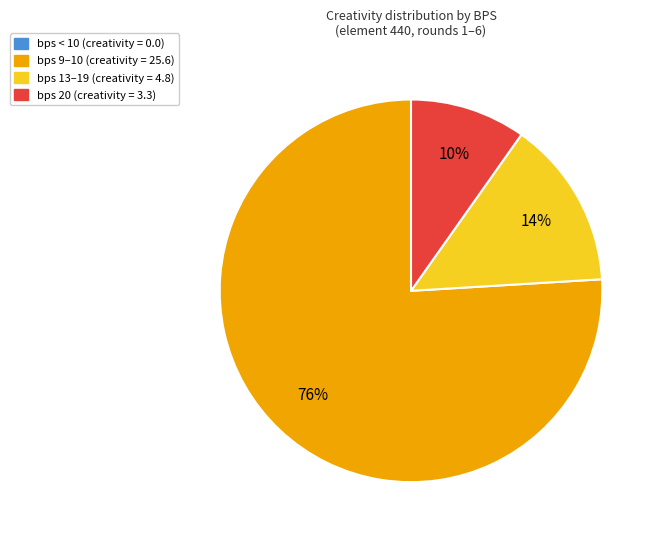

To the nearest percent, what is the average slice percentage?

25%